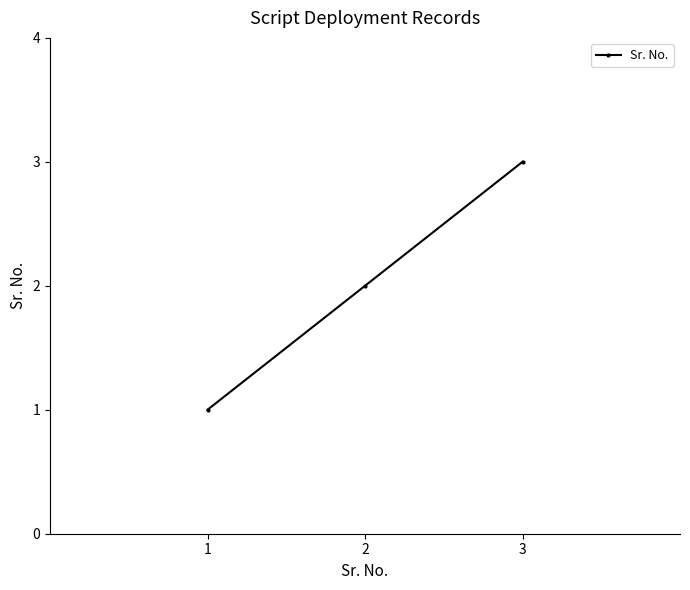

List the labels in order of value, largest first.

3, 2, 1